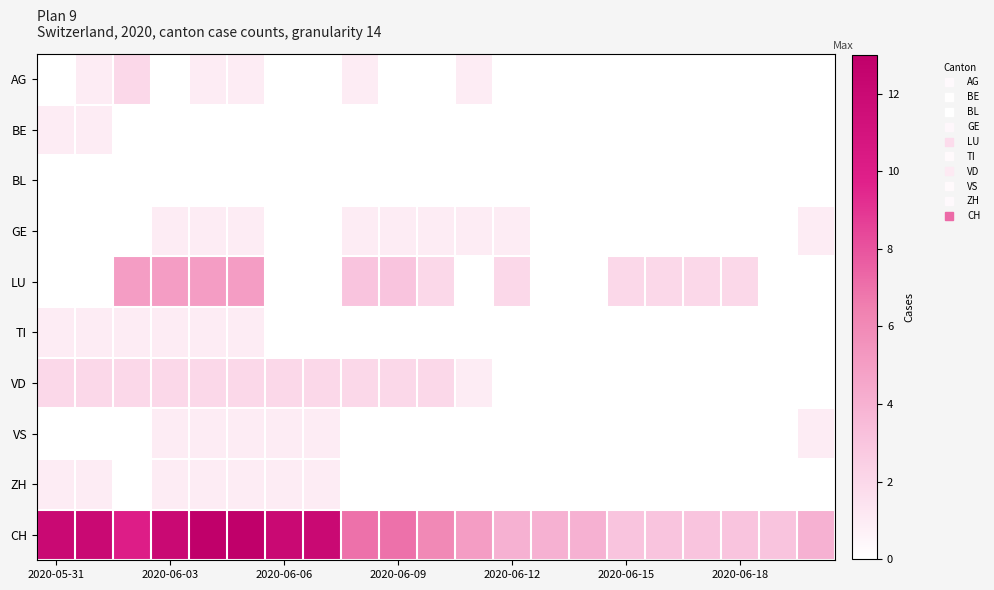

Which series has the widest spread of values?

CH